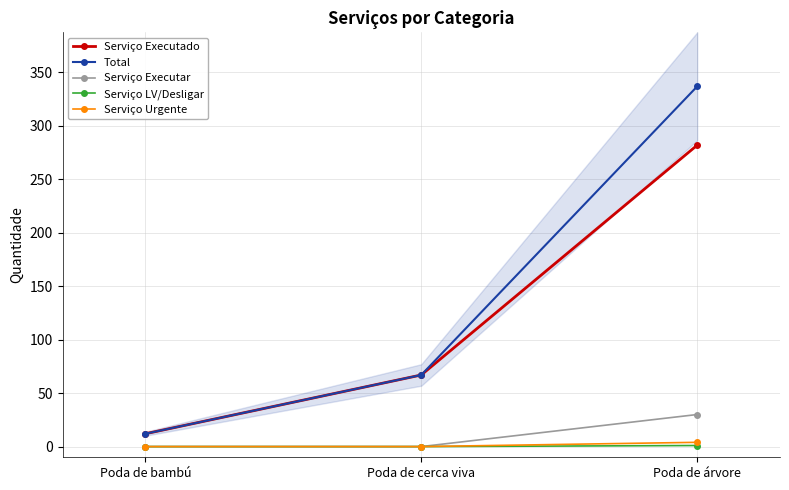

What is the difference between the second highest and minimum values in the Serviço Executado series?

55